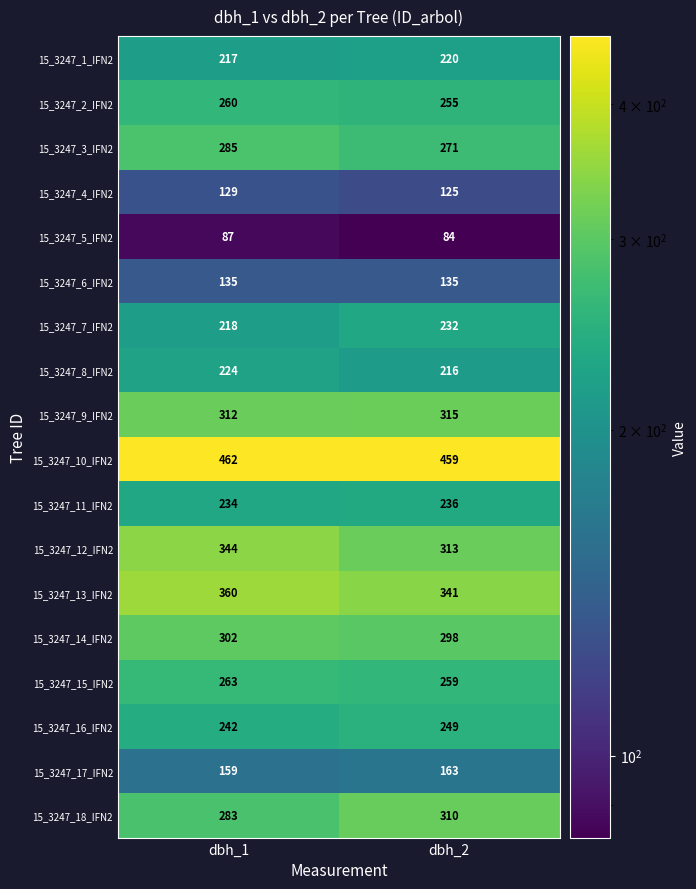

What is the lowest value of the 15_3247_12_IFN2 series?

313